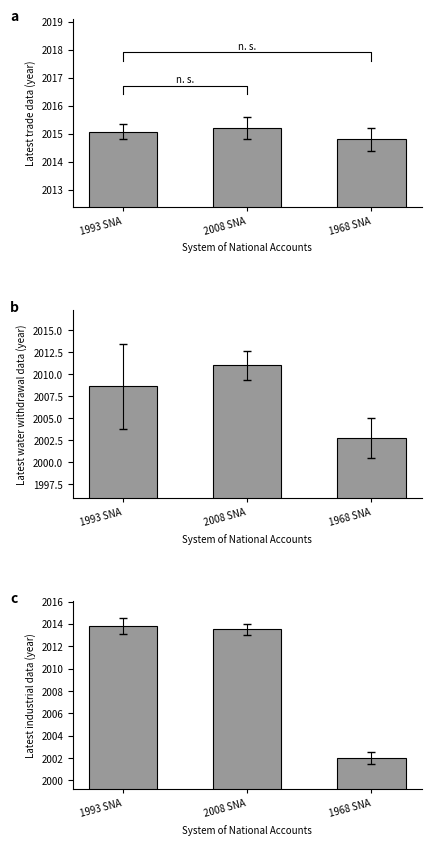

How many groups of bars are there?

3